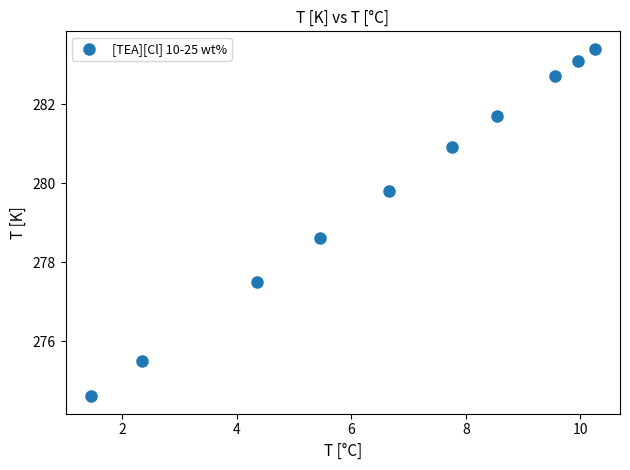

What Y value in the scatter plot is closest to 279?

278.6